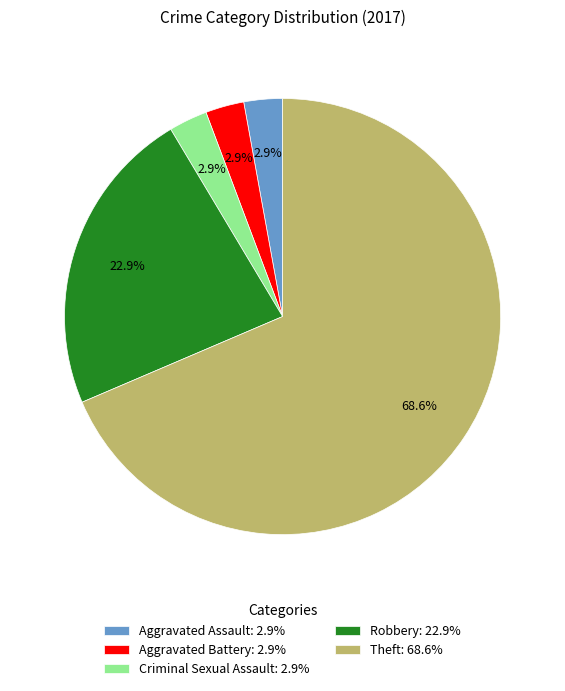

To the nearest percent, what is the difference between the largest and smallest slice percentages?

66%